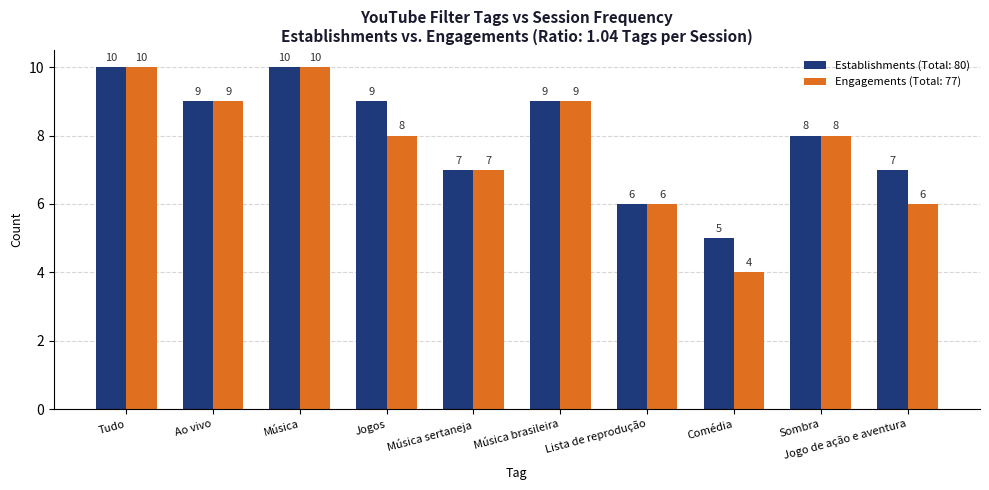

Count the number of data series in this chart.

2